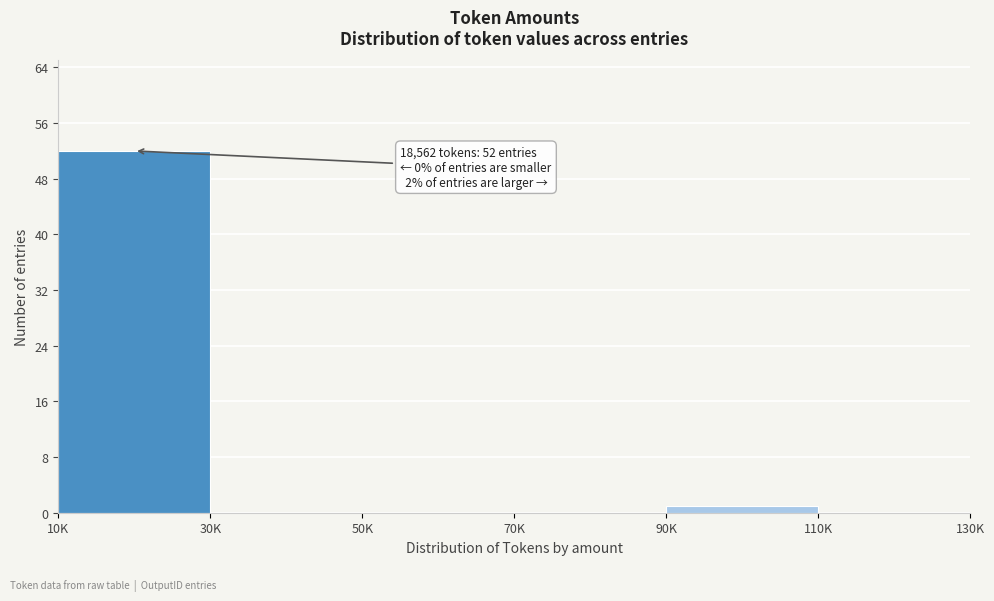

Reading left to right, extract all data points from this chart.

10K=52	30K=0	50K=0	70K=0	90K=1	110K=0